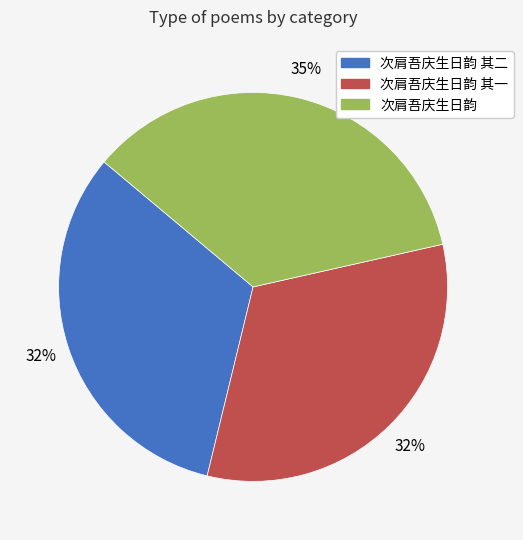

To the nearest percent, what is the average slice percentage?

33%